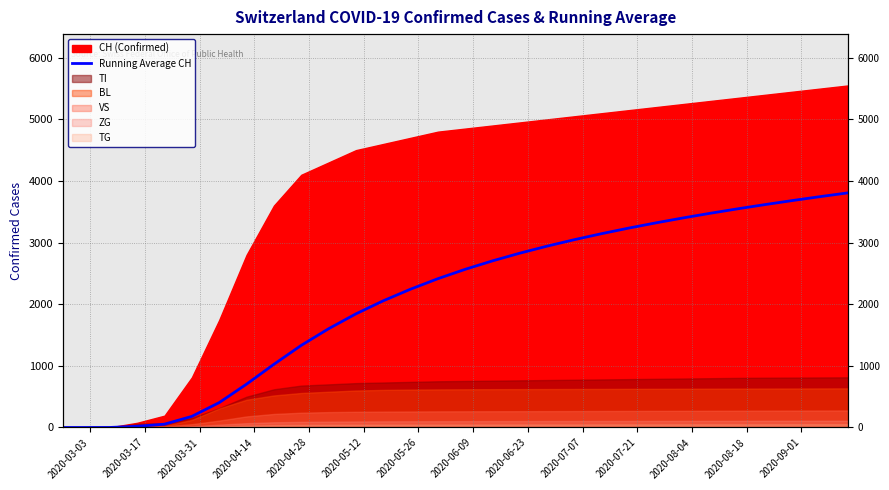

Between 2020-05-26 and 2020-06-23, which is larger?

2020-06-23